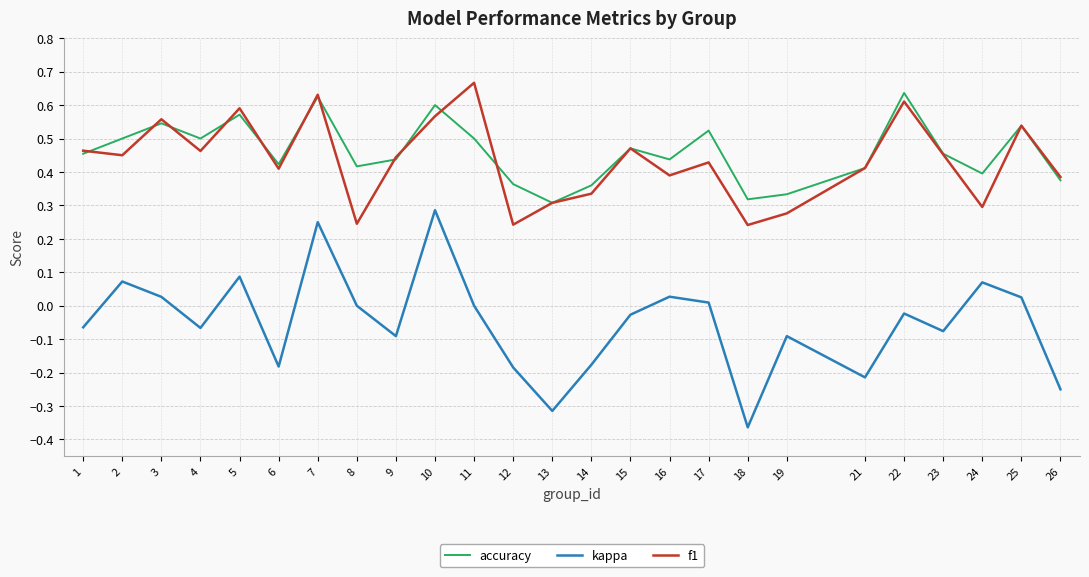

Is the value of accuracy at 16 greater than the value of kappa at 16?

Yes